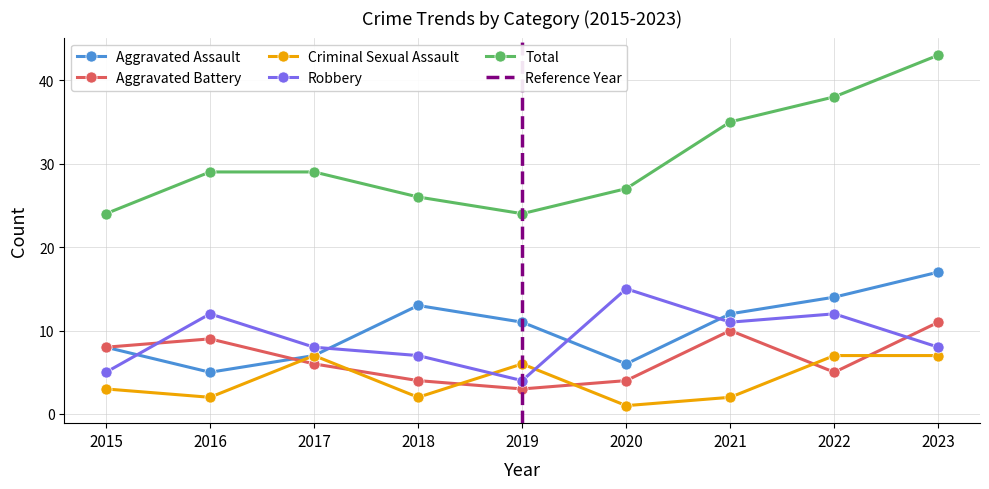

What is the spread (max minus min) of values at 2017?

23